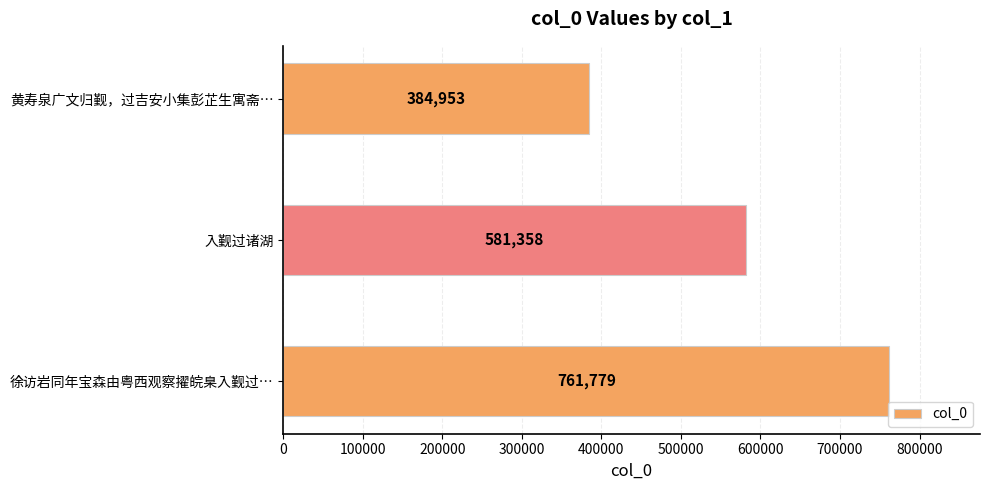

What is the minimum value shown in the chart?

384953